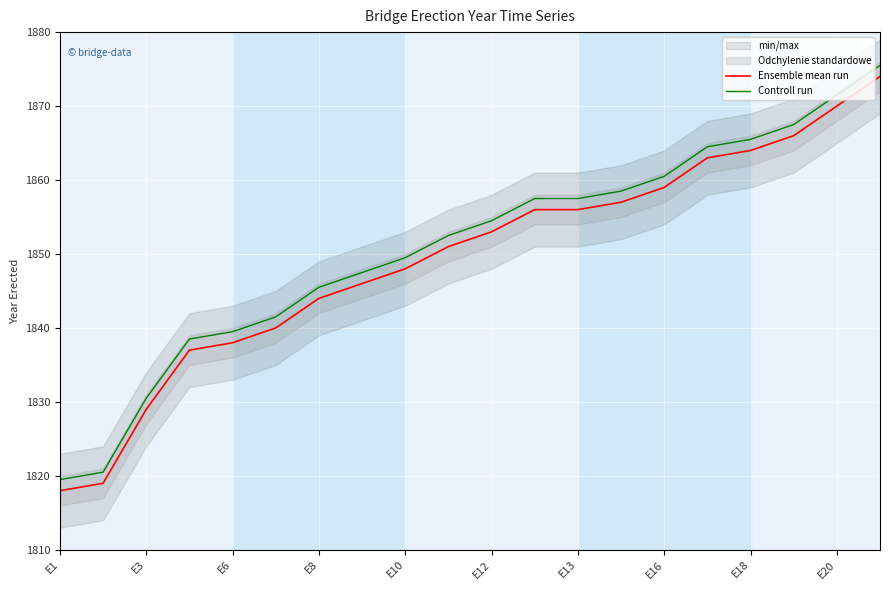

True or false: Ensemble mean run and Controll run cross at least once.

False